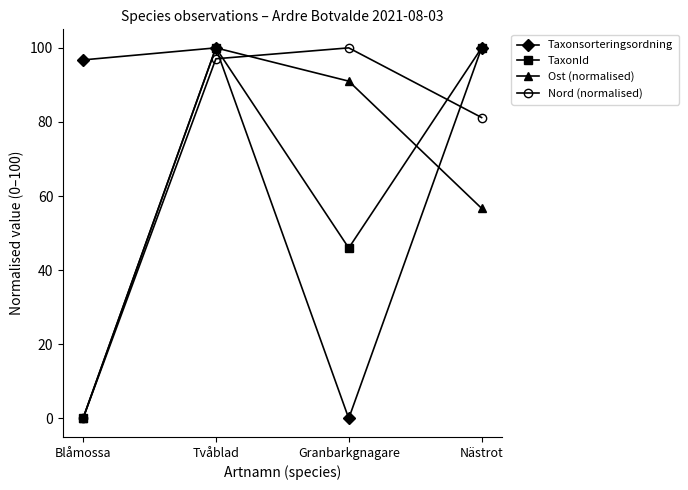

How many data points in Taxonsorteringsordning are above 99?

2